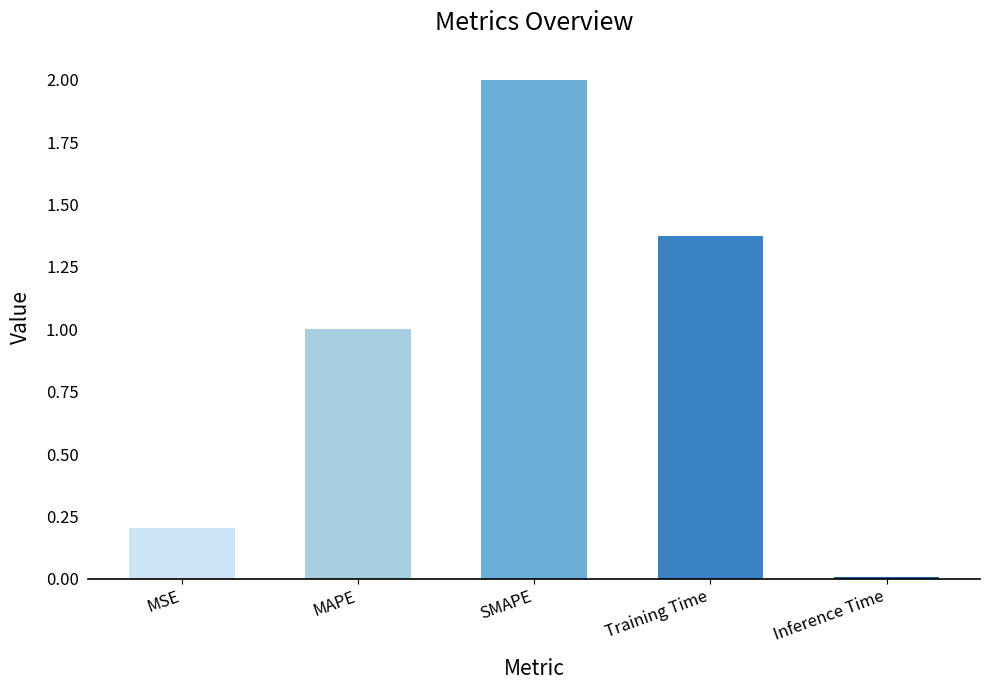

The value at MSE is 0.3. True or false?

False